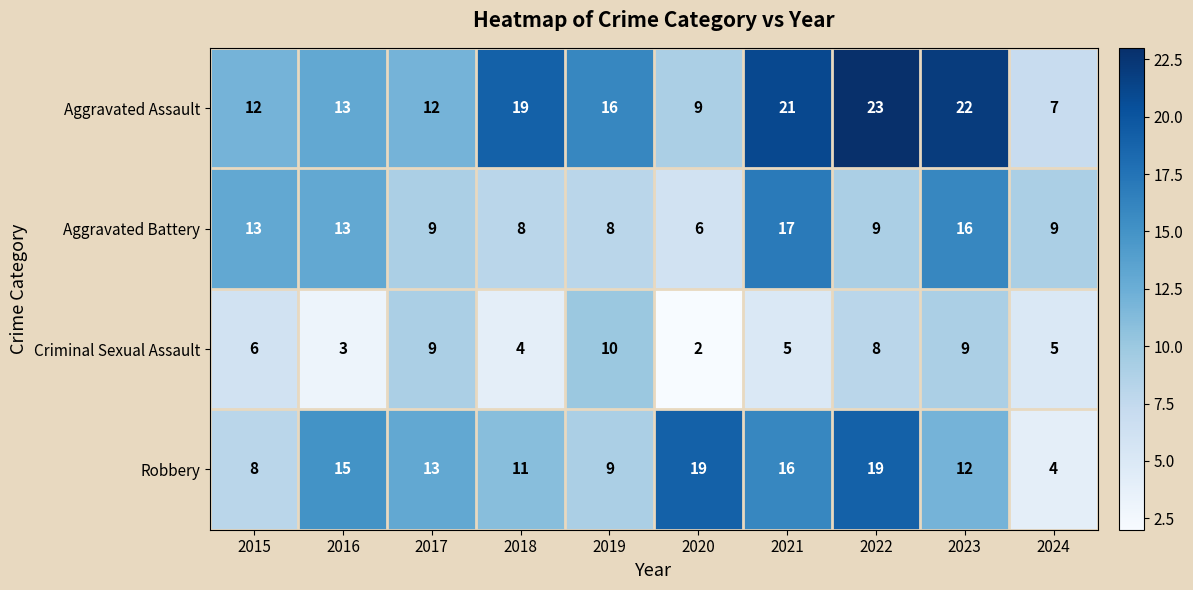

True or false: Robbery has a value of 12 at 2023.

True